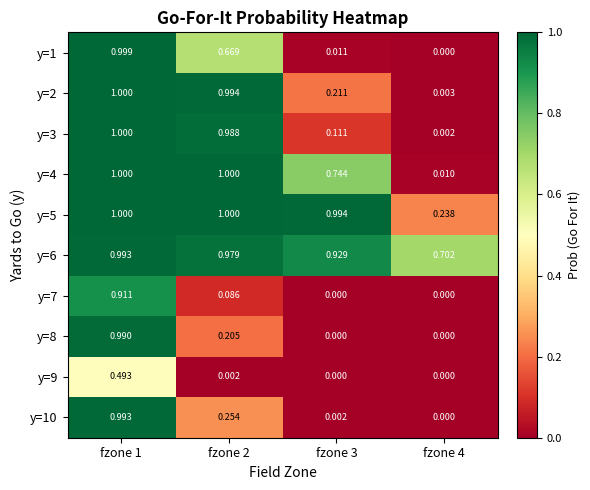

Is the value of y=5 at fzone 4 greater than the value of y=7 at fzone 3?

Yes